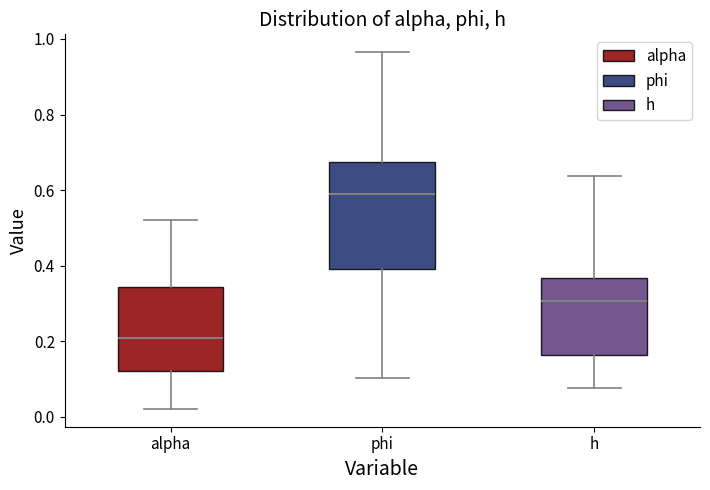

Reading left to right, transcribe this box plot: for each box, give where its median line is, the range the box spans, and where its two whiskers end, as read against the y-axis. The values are not printed on the chart, so give them approximately, as read against the axis.

alpha: median 0.20, box 0.12 to 0.34, whiskers 0.02 to 0.52
phi: median 0.58, box 0.40 to 0.68, whiskers 0.10 to 0.96
h: median 0.30, box 0.16 to 0.36, whiskers 0.08 to 0.64